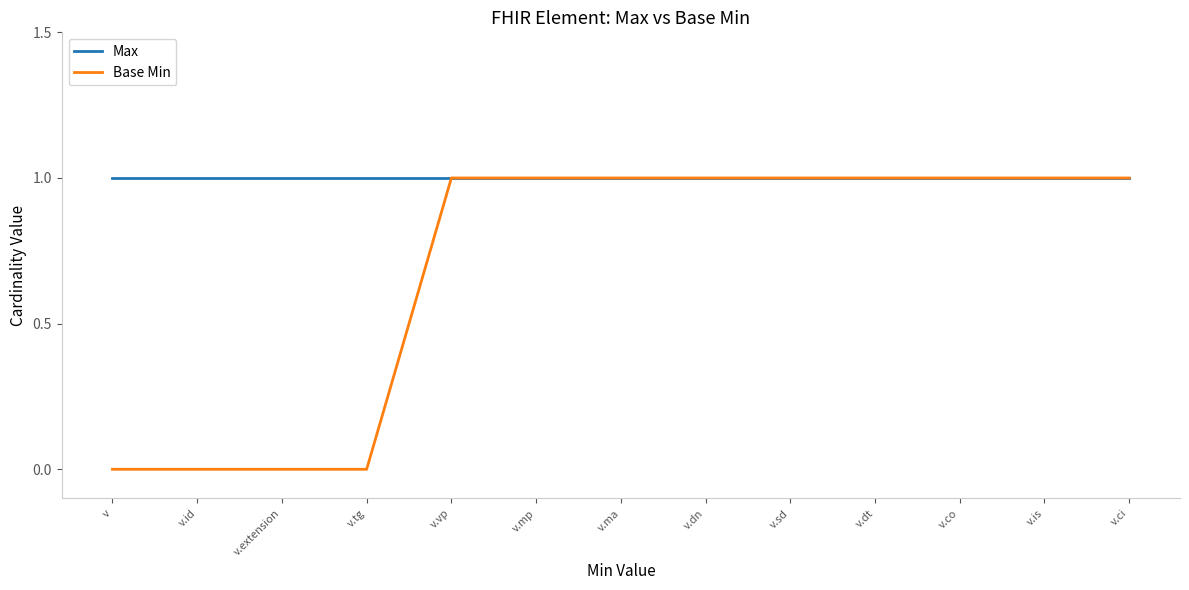

What is the total value across all series at v.is?

2